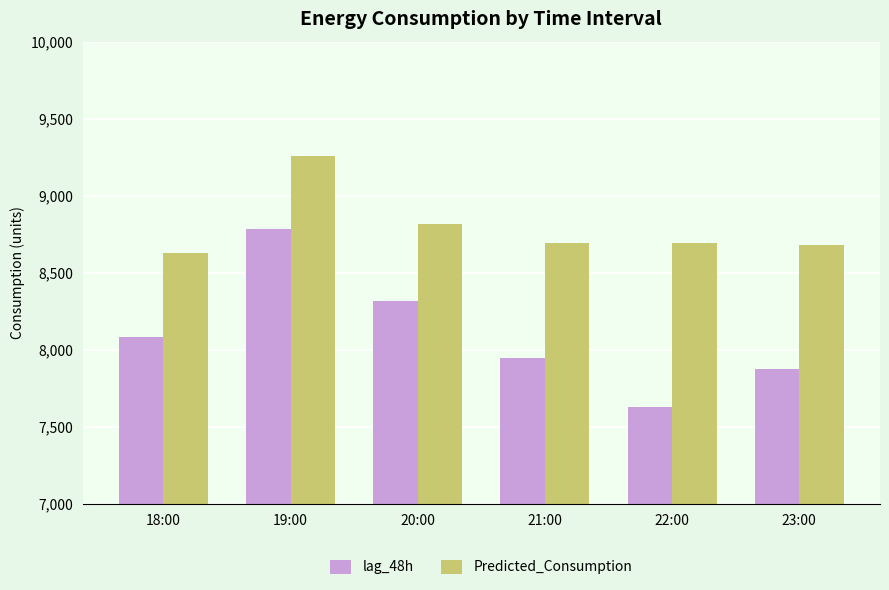

How many data points in Predicted_Consumption are less than 8693?

3